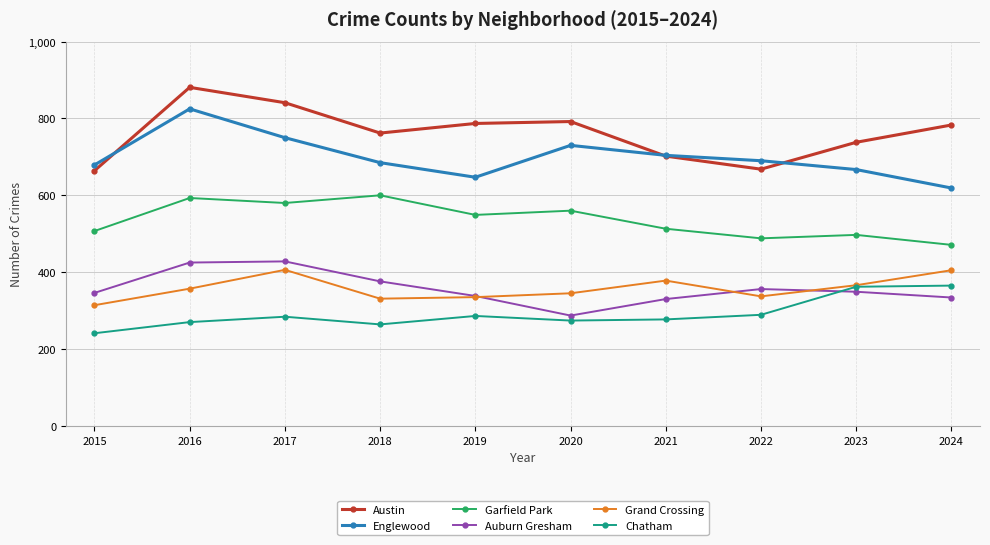

How many interior local peaks does the Garfield Park series have?

4